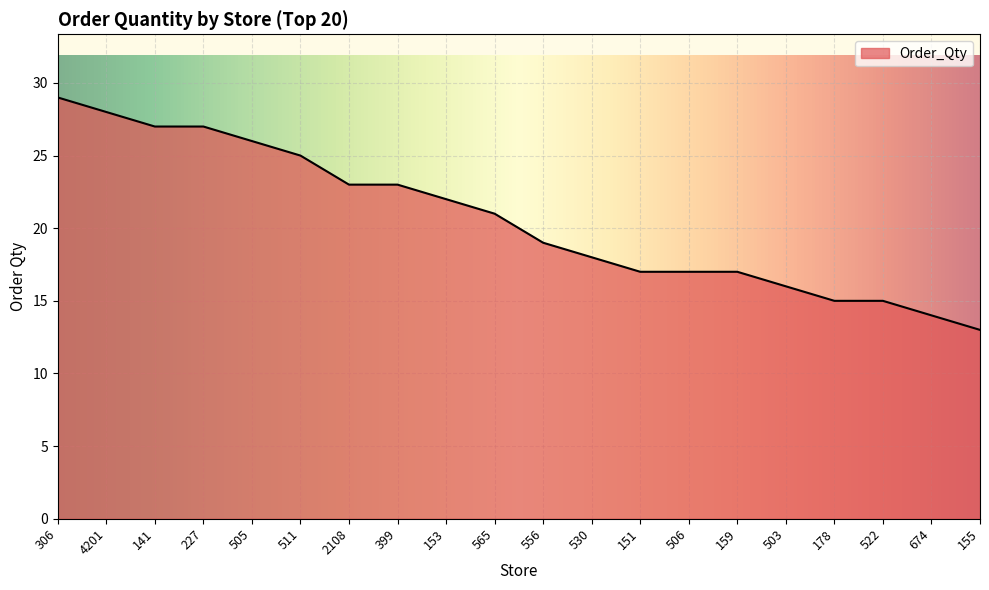

What is the difference between the values at 155 and 4201?

15